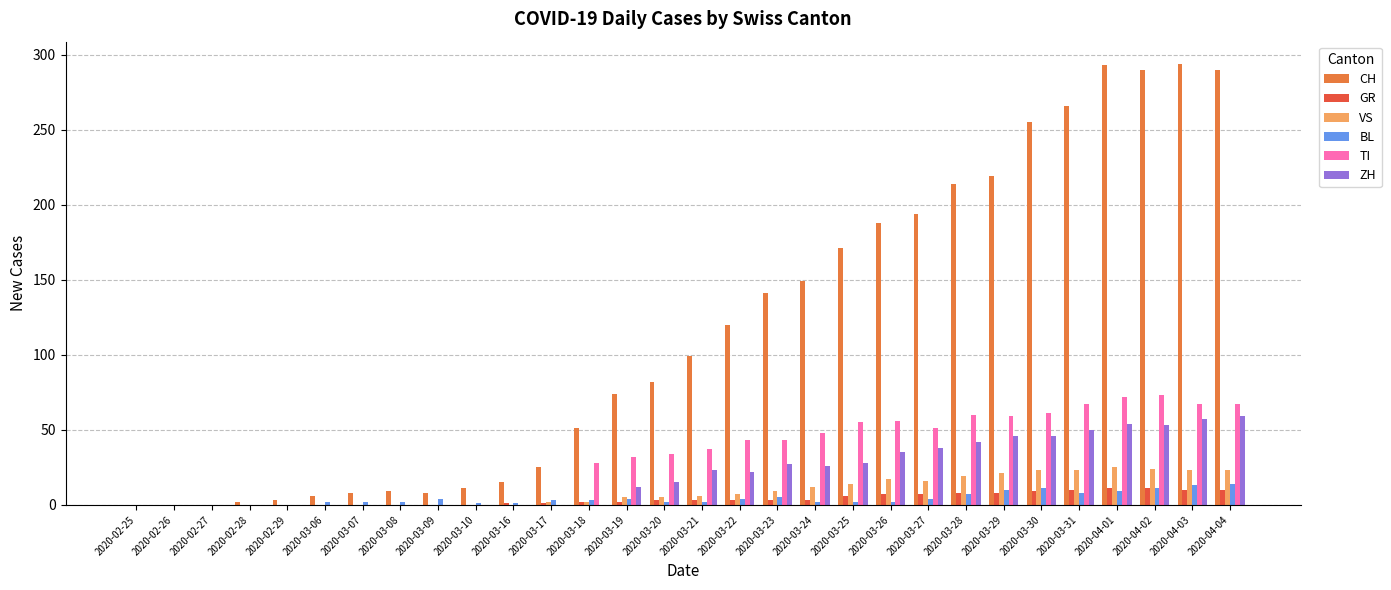

What is the greatest value displayed?

294